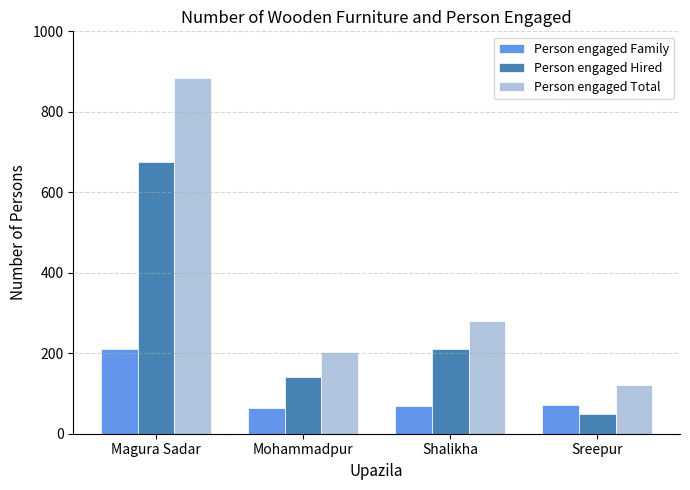

At which label is Person engaged Total closest to 503?

Shalikha